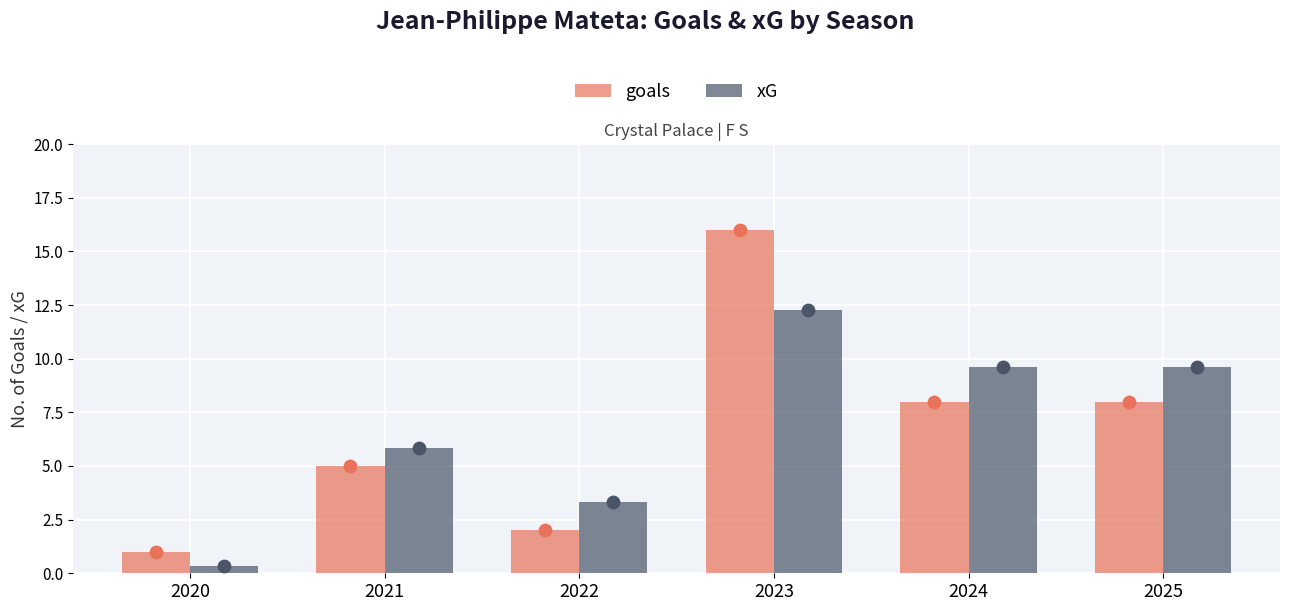

Which series has the largest Y range (max minus min)?

goals